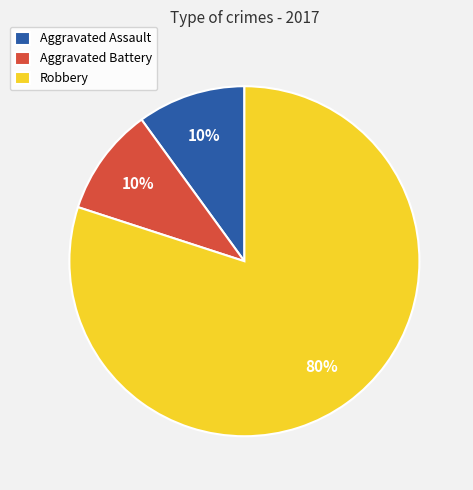

The Robbery slice represents 80% of the pie. True or false?

True